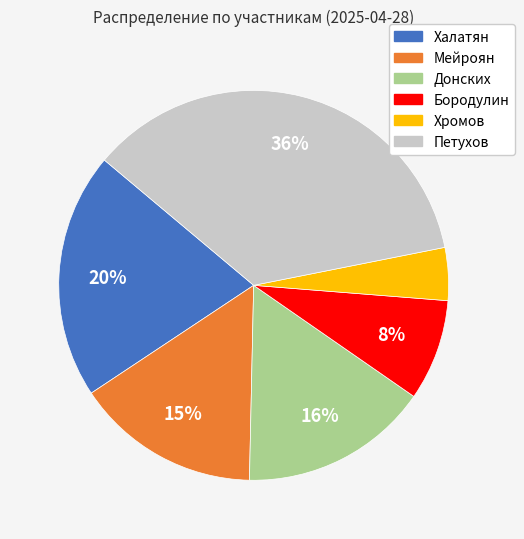

How many slices are in this pie chart?

6